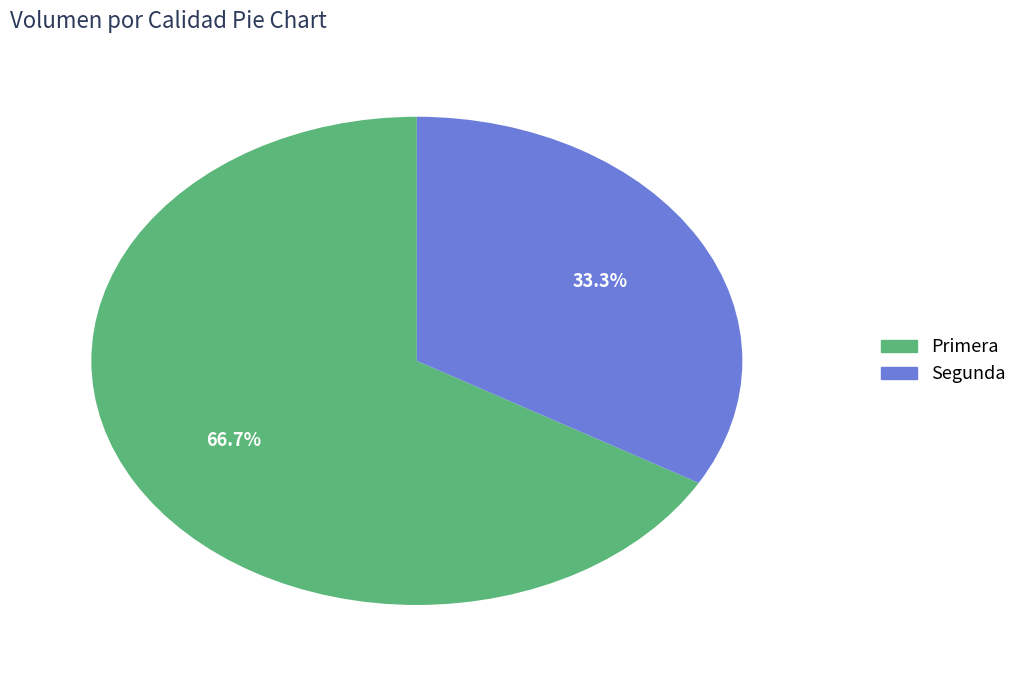

Rank the categories by value from highest to lowest.

Primera, Segunda